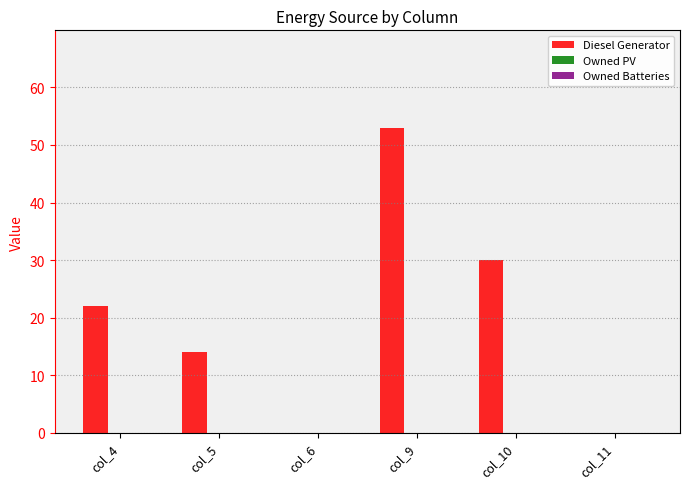

Reading right to left, list all the values displayed in this chart.

col_11=0	col_10=30	col_9=53	col_6=0	col_5=14	col_4=22